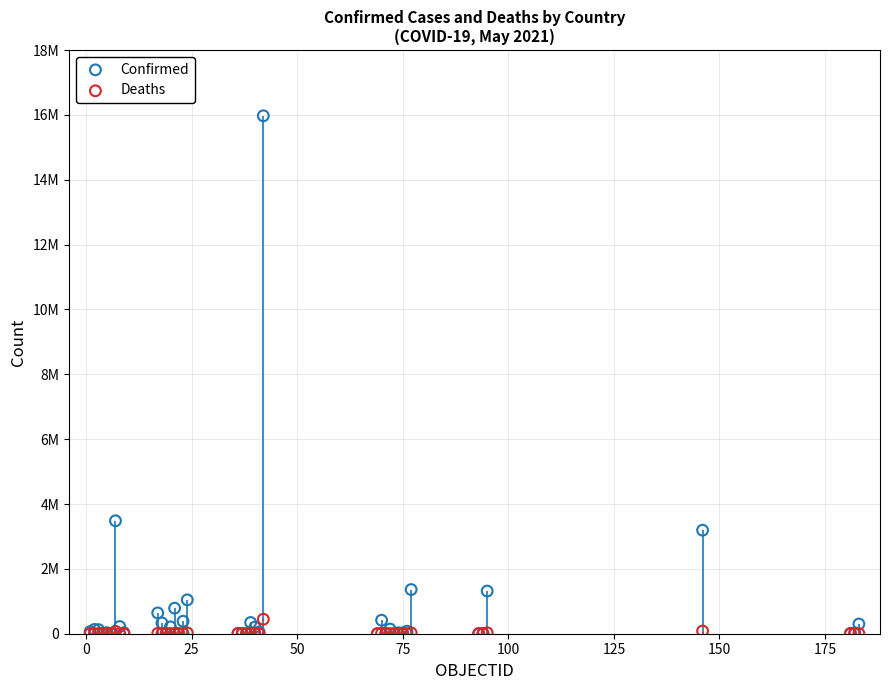

What are all the series names shown in the legend?

Confirmed, Deaths